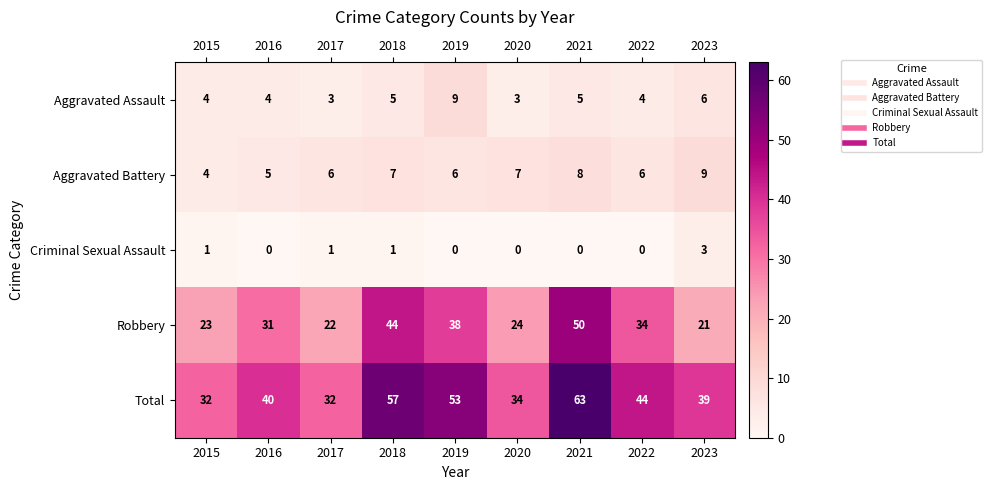

How many data points does each series have?

9